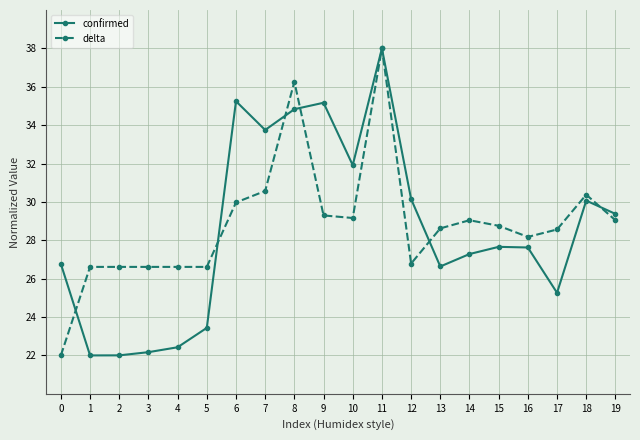

Read the confirmed value at 15.

27.7